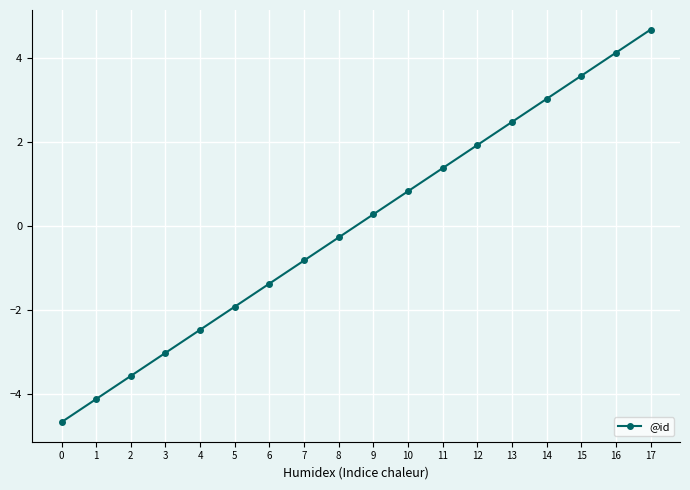

How many data points are less than 0?

9